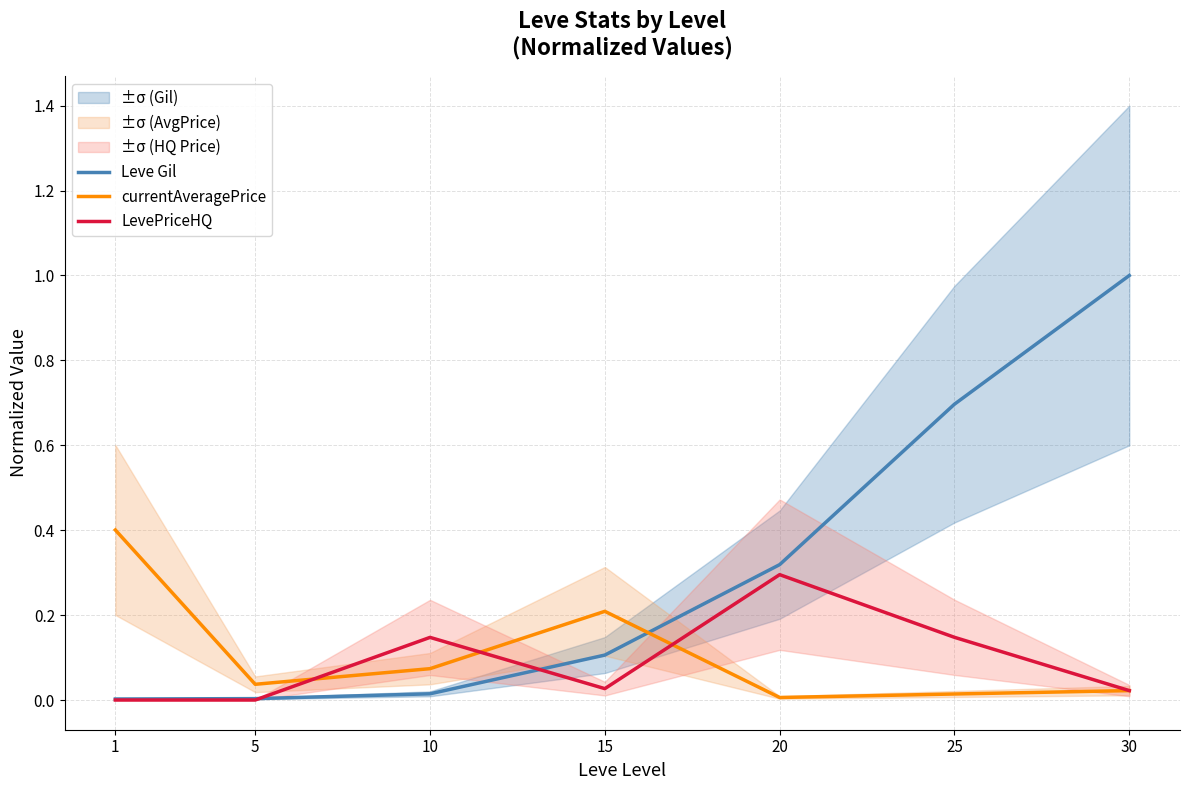

Where is the first local maximum for LevePriceHQ?

10